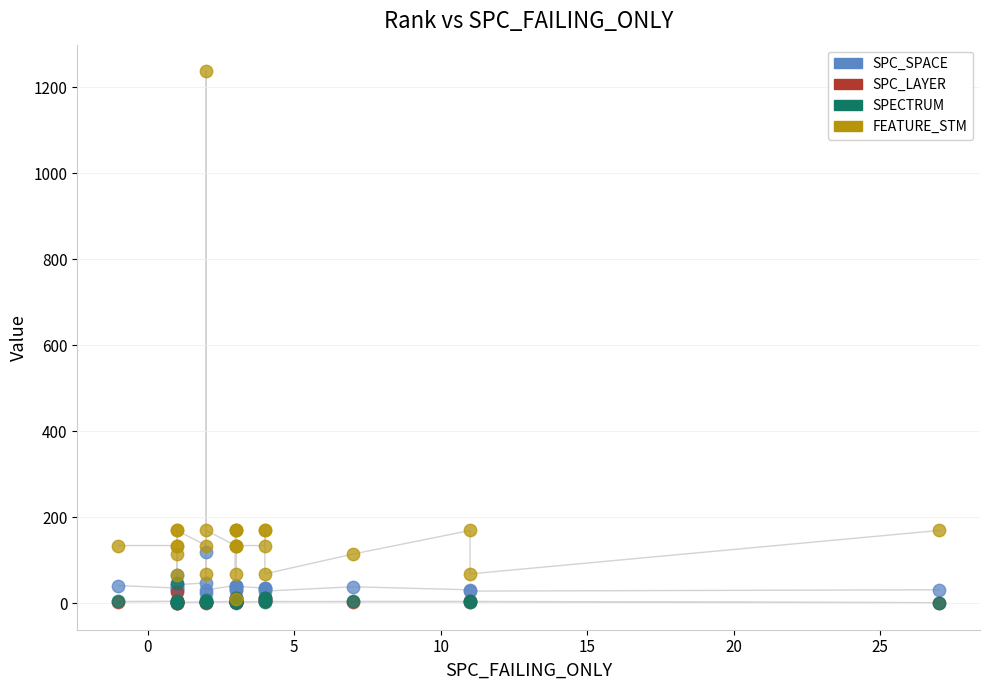

Which series contains the lowest Y value?

SPC_SPACE